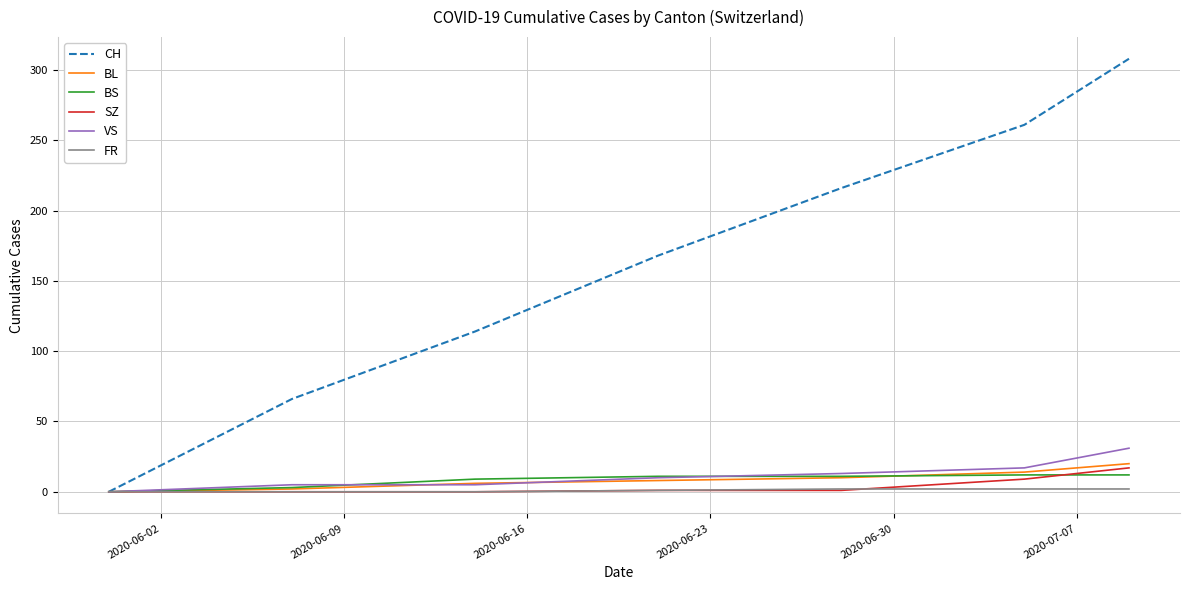

What is the greatest value displayed?

308